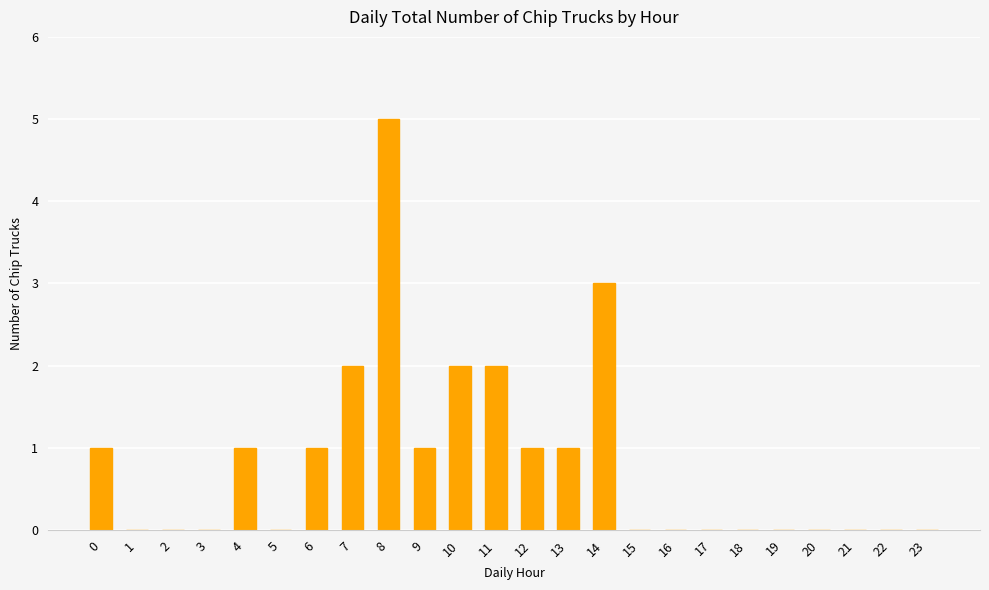

Are the bars grouped side by side (vs. stacked)?

No